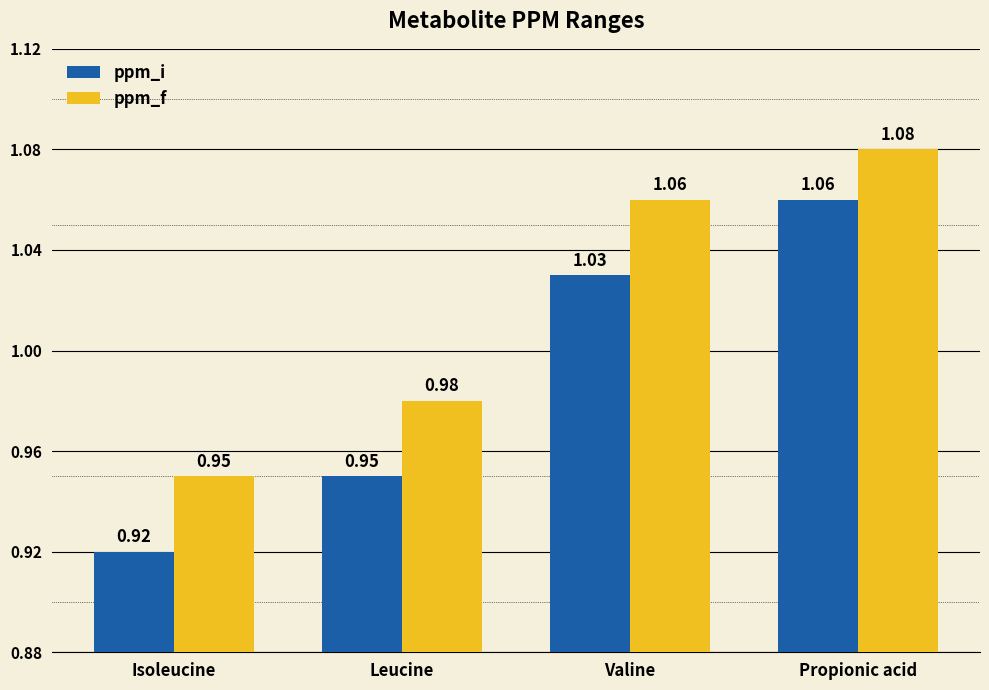

Where is ppm_i nearest to the value 0?

Isoleucine